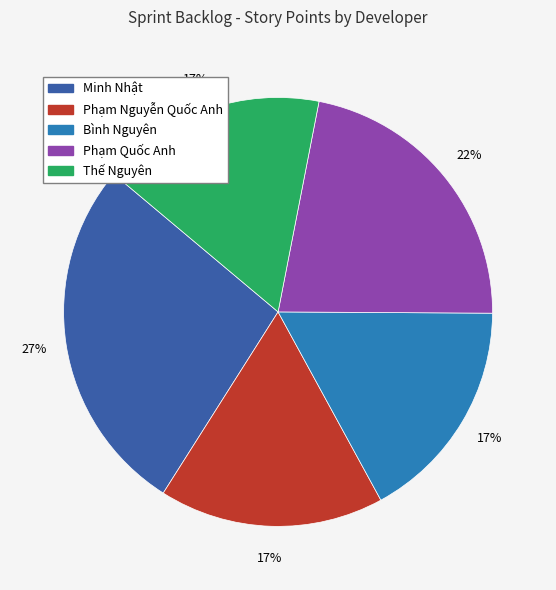

Is there a majority slice in this chart?

No